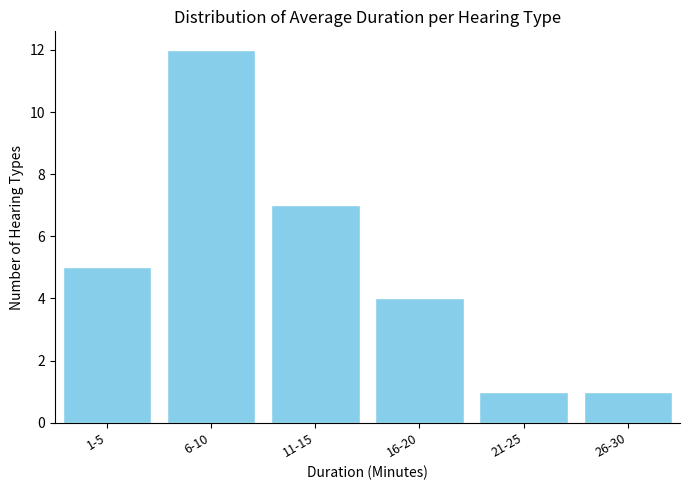

Reading left to right, transcribe all the data shown in this chart.

1-5=5	6-10=12	11-15=7	16-20=4	21-25=1	26-30=1